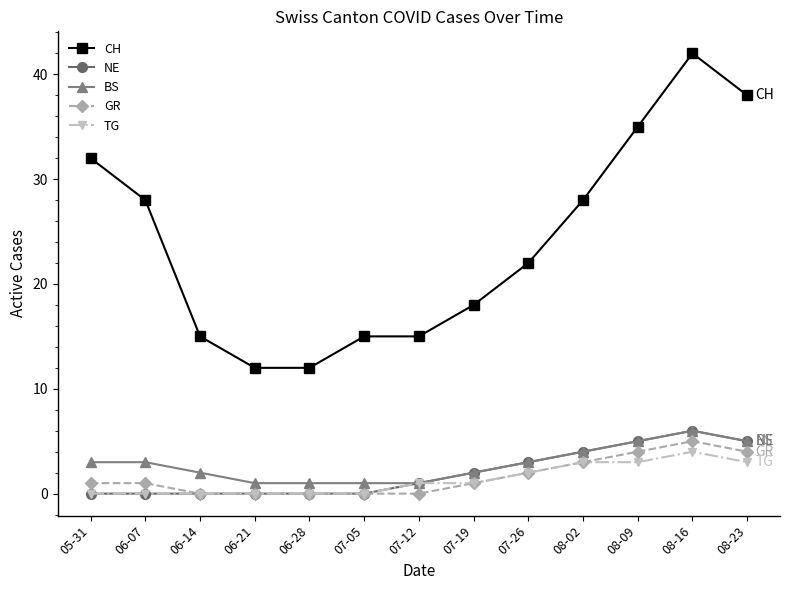

What is the label of the 6th point from the left?

07-05